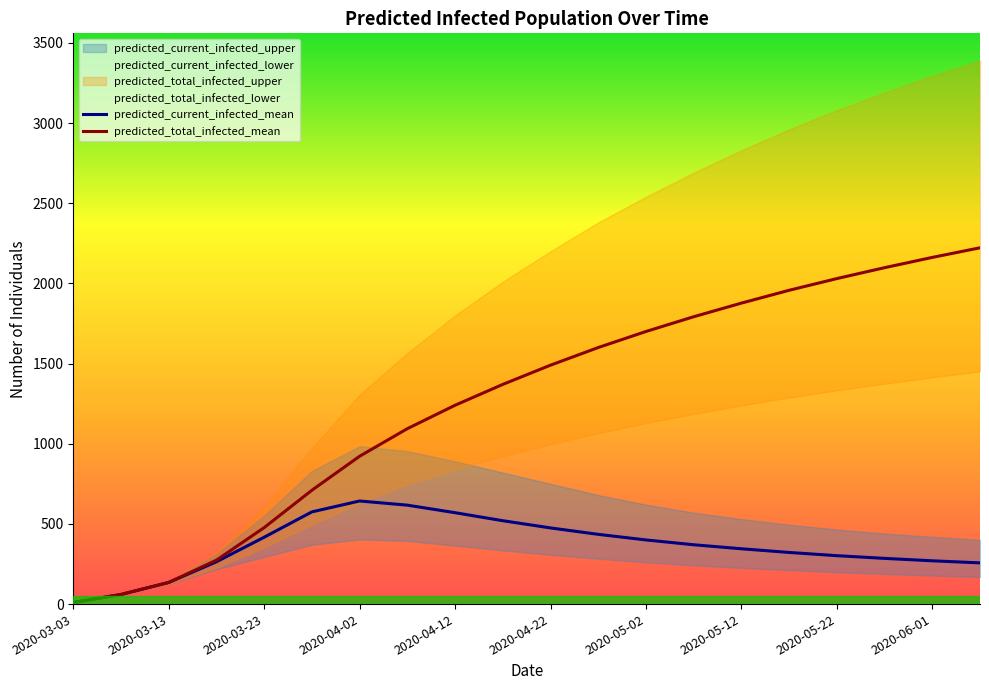

At which category is the sum across all series the highest?

19